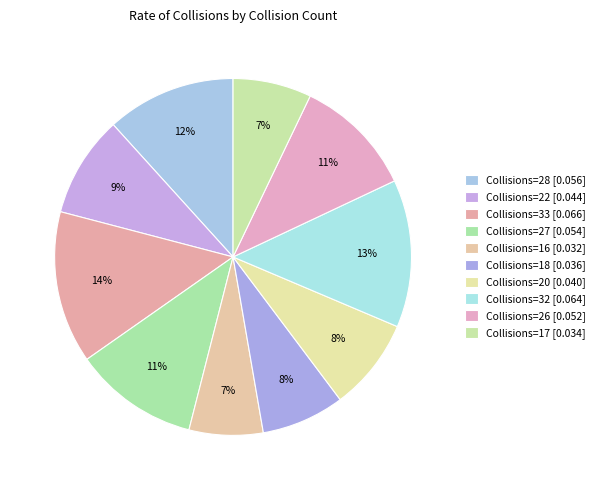

Count the number of slices in the pie.

10